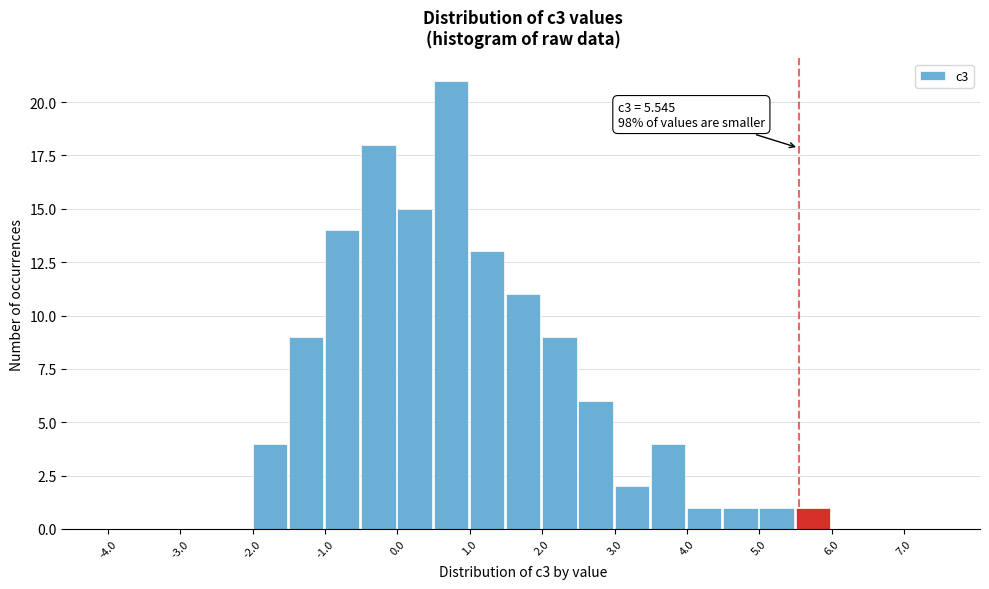

Over which range of the x-axis is the bar tallest?

0.5 to 1.0